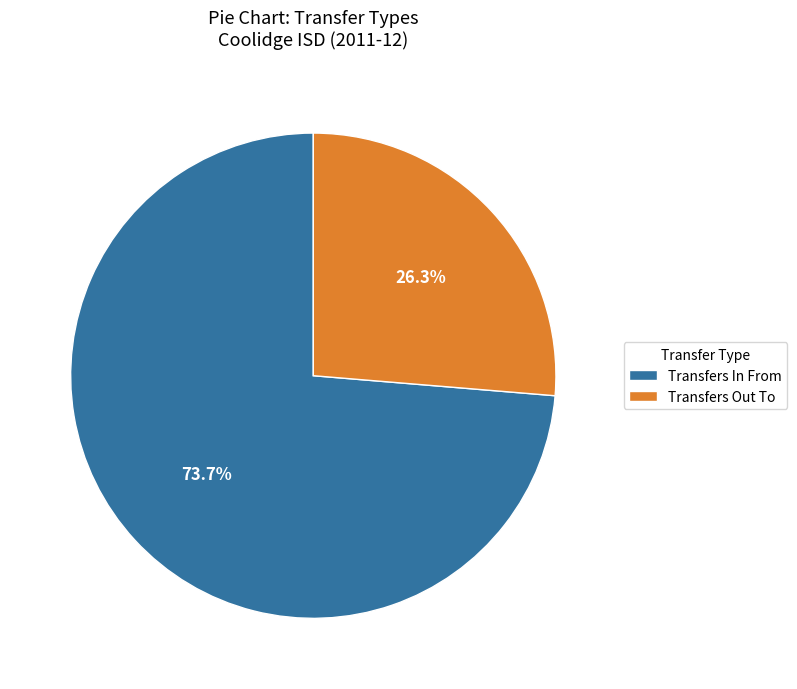

To the nearest percent, what percentage of the pie is Transfers Out To?

26%